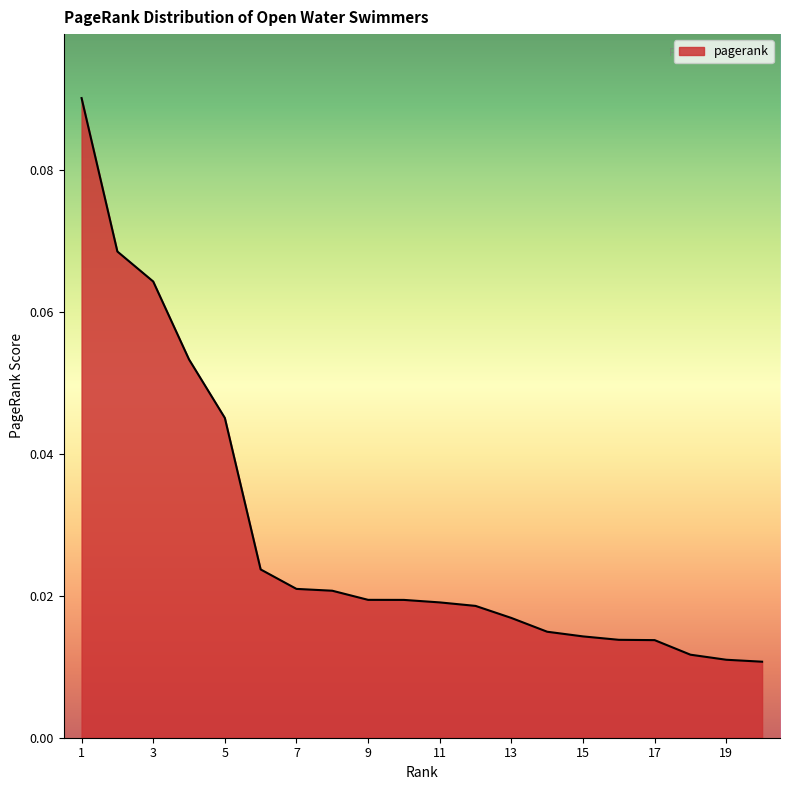

Where is the data nearest to the value 0?

20